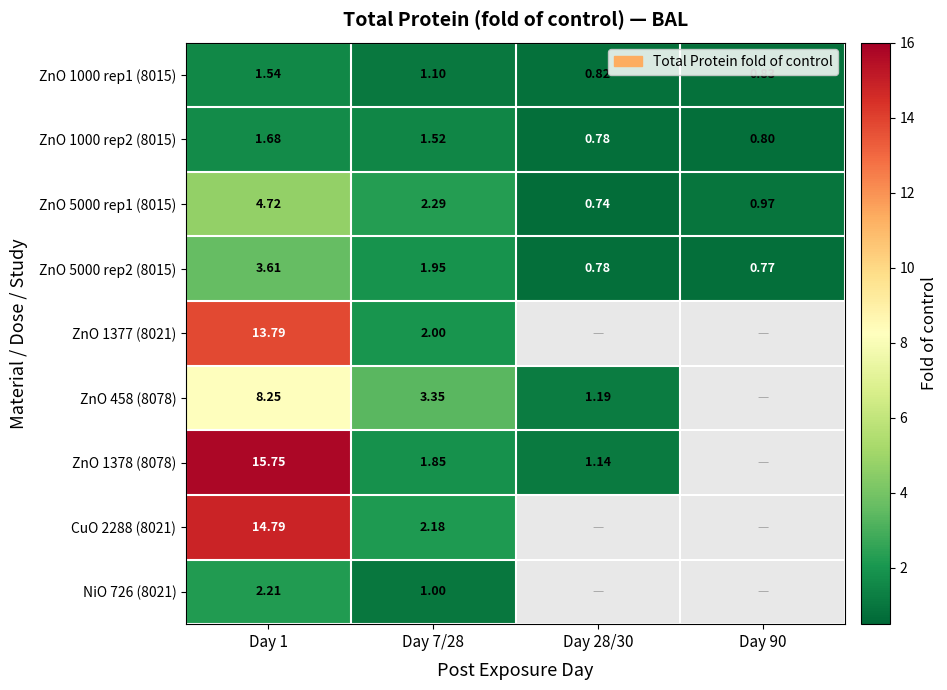

Between Day 1 and Day 7/28, which series saw the biggest shift?

ZnO 1378 (8078)